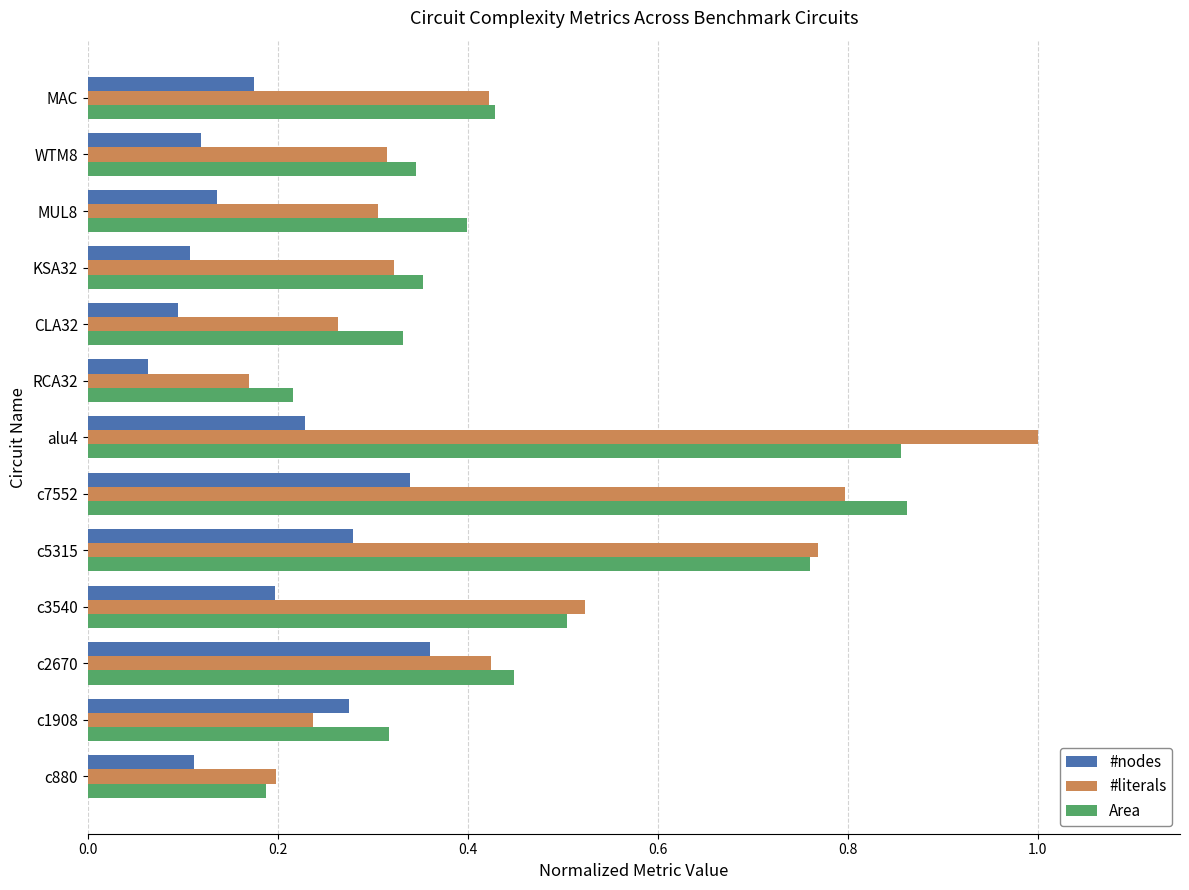

Count the Area values in the range 0 to 1.

13